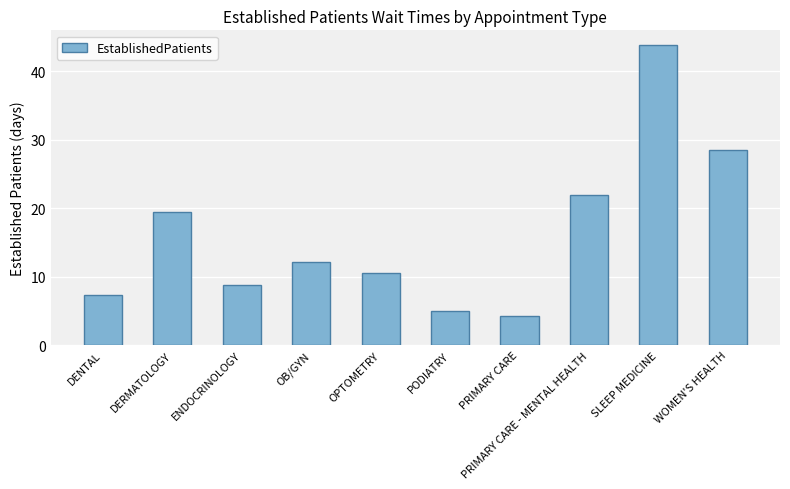

What is the difference between the maximum and second lowest values?

38.8